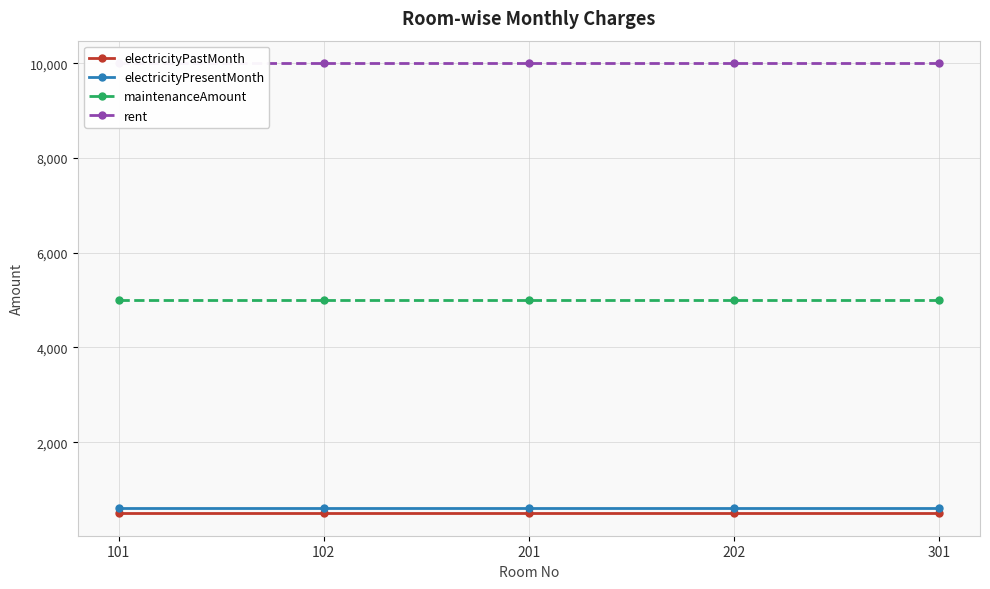

At which label is electricityPresentMonth closest to 600?

101